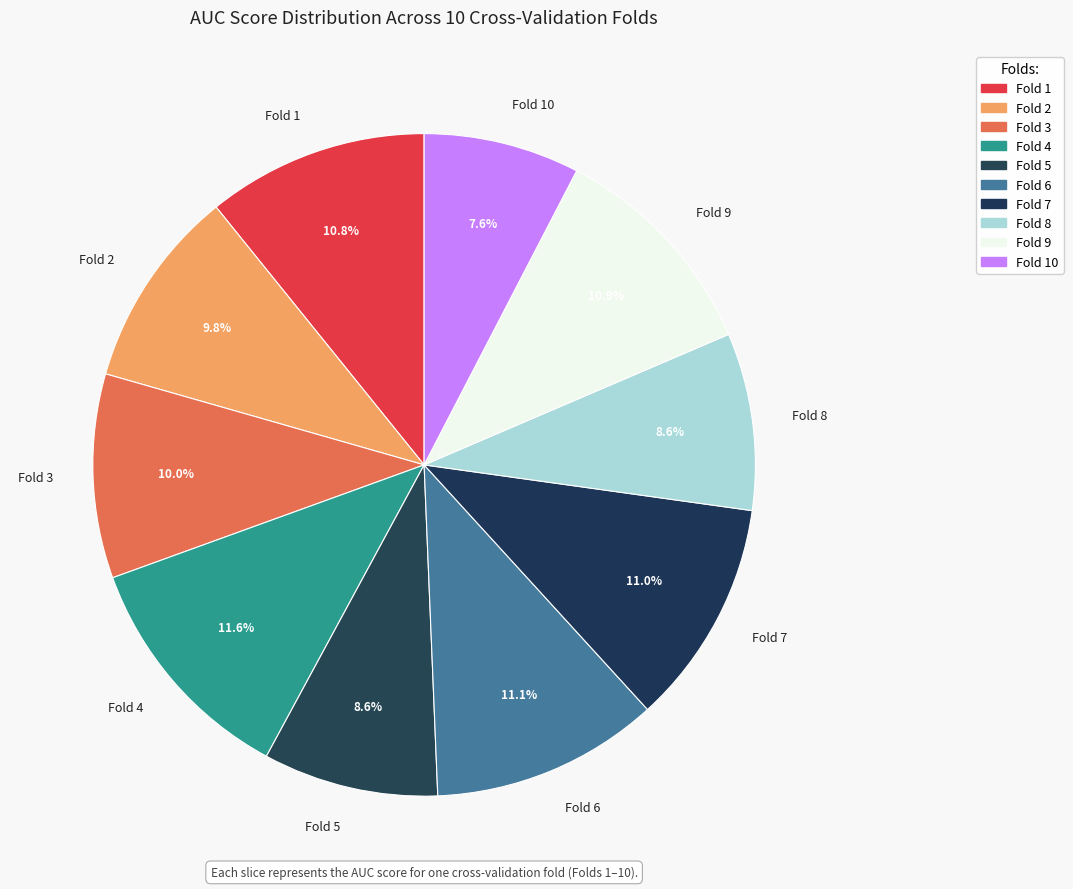

How many segments does this pie chart have?

10